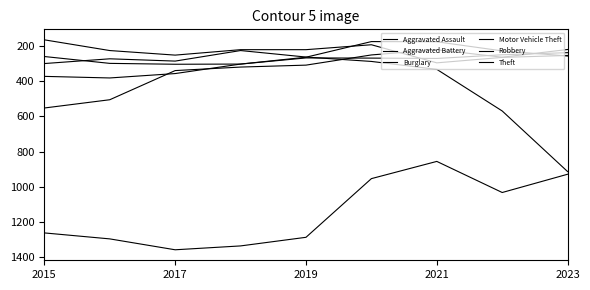

Is this an area chart (filled region under the line)?

No